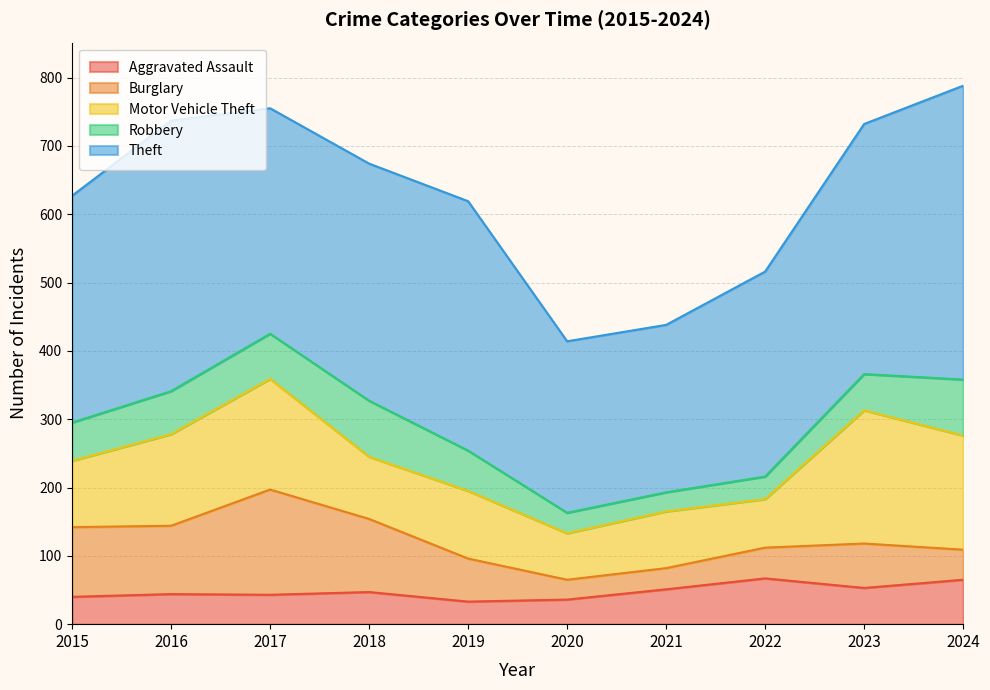

What is the difference between the maximum and minimum values in the Burglary series?

125